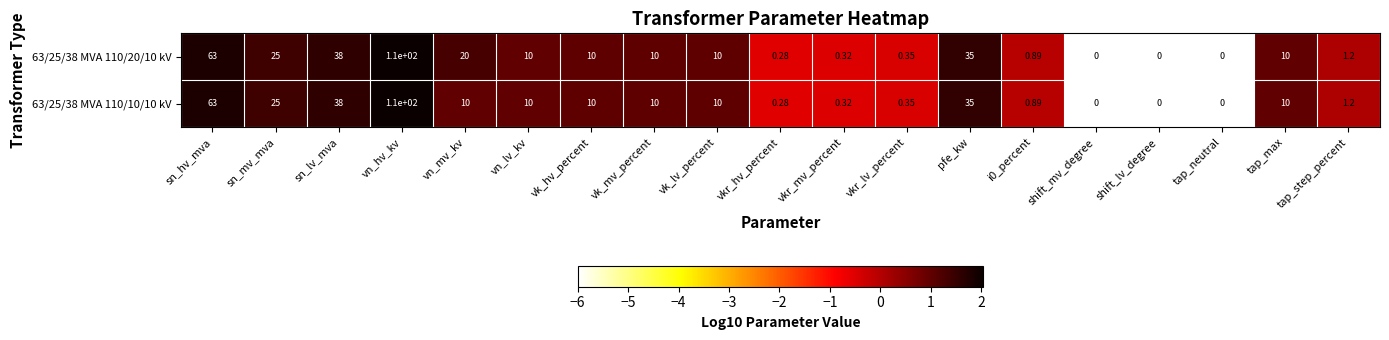

How many data points does each series have?

19